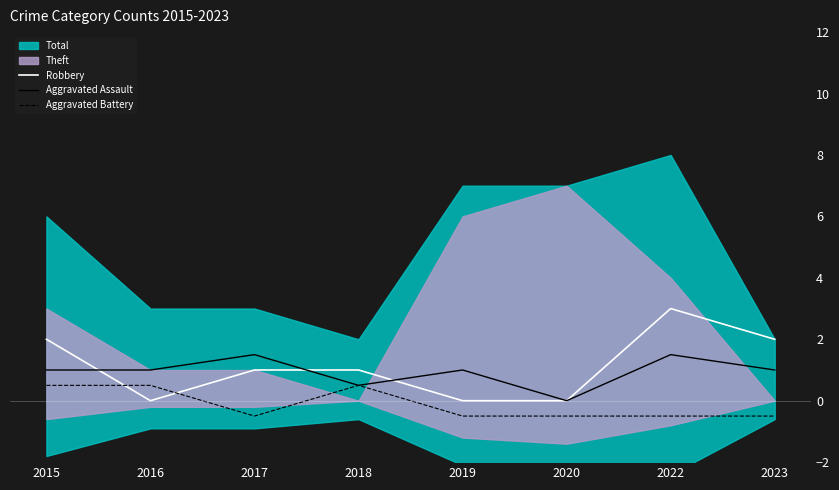

Reading left to right, transcribe all the data shown in this chart.

Robbery: 2.0	0.0	1.0	1.0	0.0	0.0	3.0	2.0
Aggravated Assault: 1.0	1.0	1.5	0.5	1.0	0.0	1.5	1.0
Aggravated Battery: 0.5	0.5	-0.5	0.5	-0.5	-0.5	-0.5	-0.5